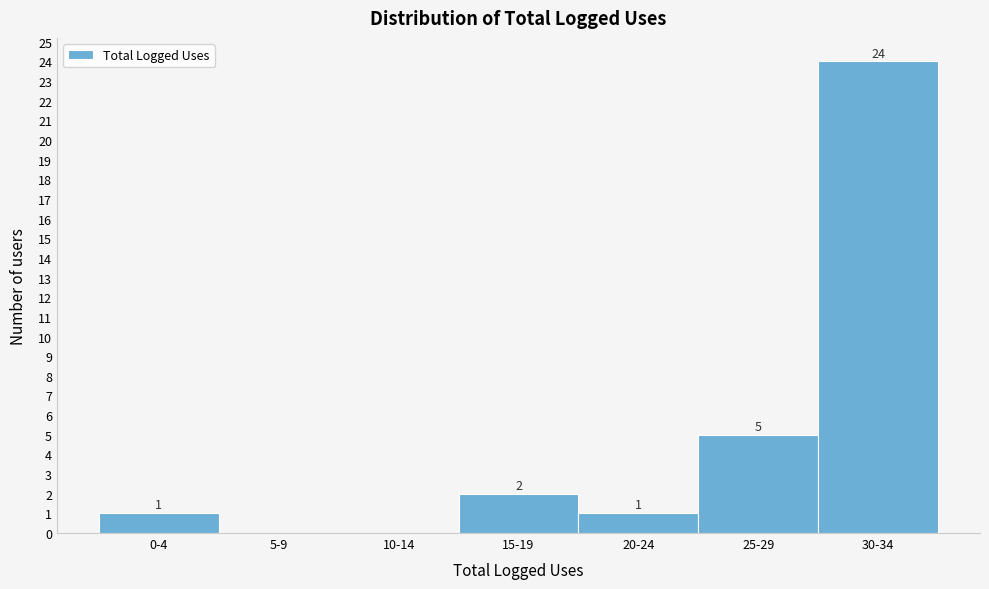

Reading left to right, what are all the values shown in this chart?

0-4=1	5-9=0	10-14=0	15-19=2	20-24=1	25-29=5	30-34=24